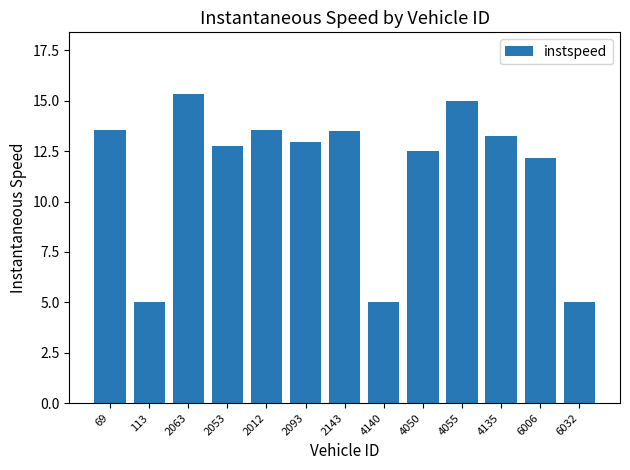

How many series are shown in this chart?

1